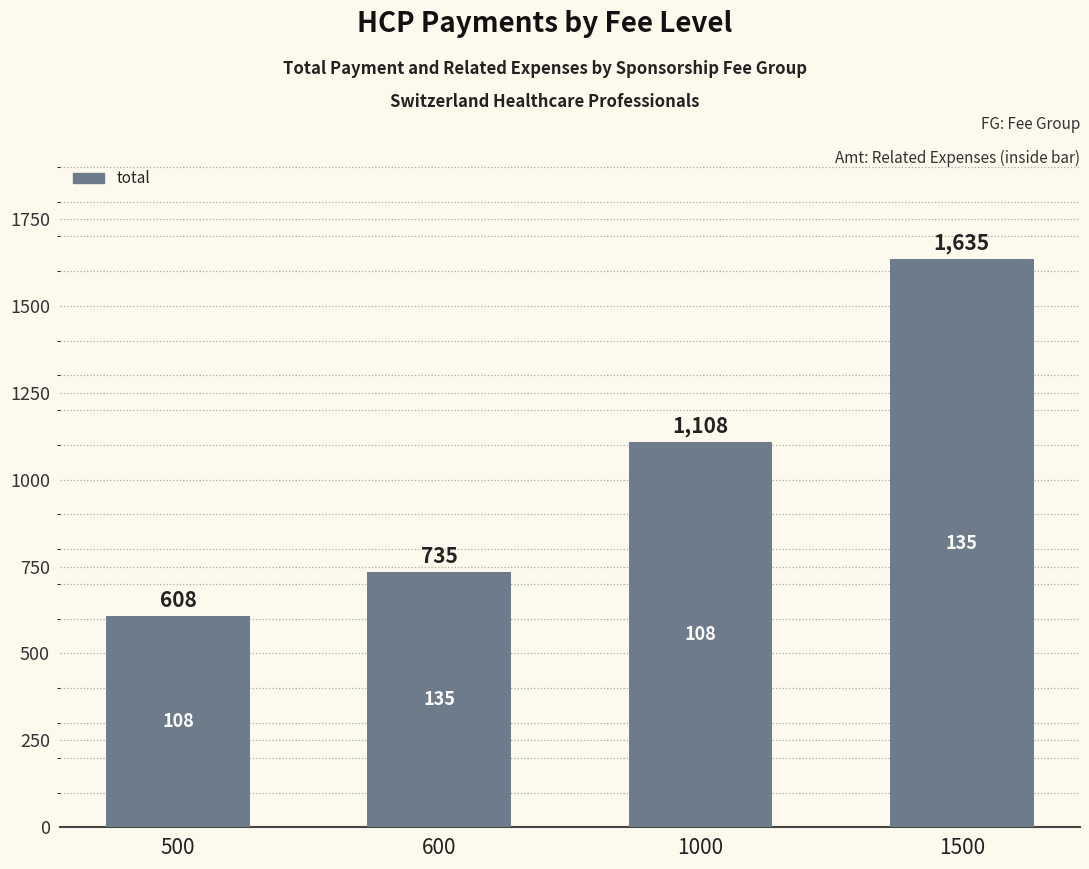

What is the value of the 2nd bar from the left?

735